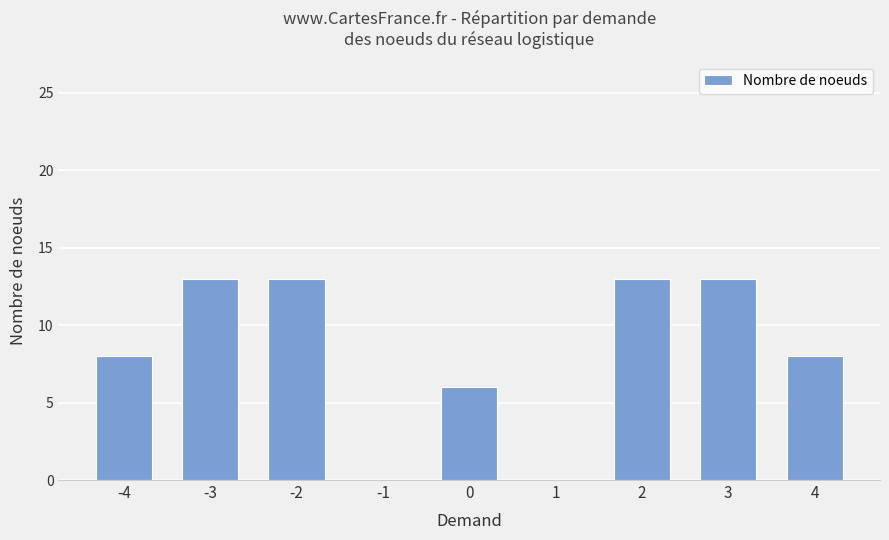

How many series are shown in this chart?

1